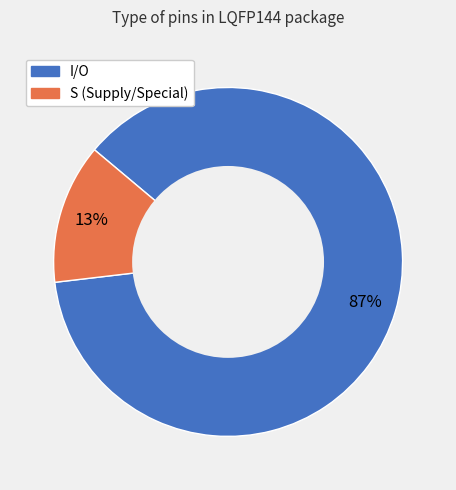

Do S and I/O together represent more than half of the pie?

Yes